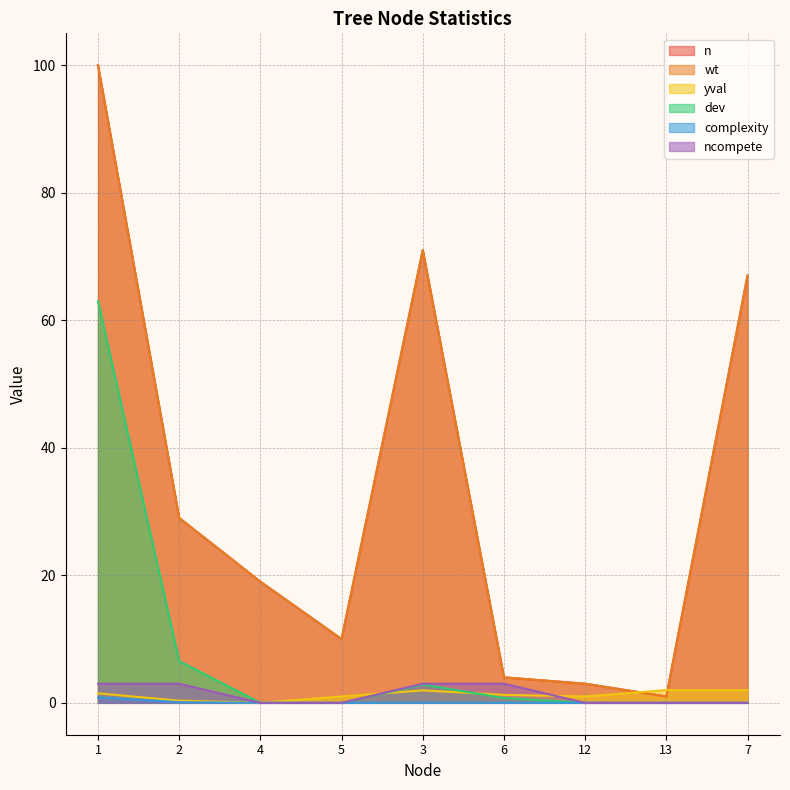

What value does the n series have at 2?

29.0